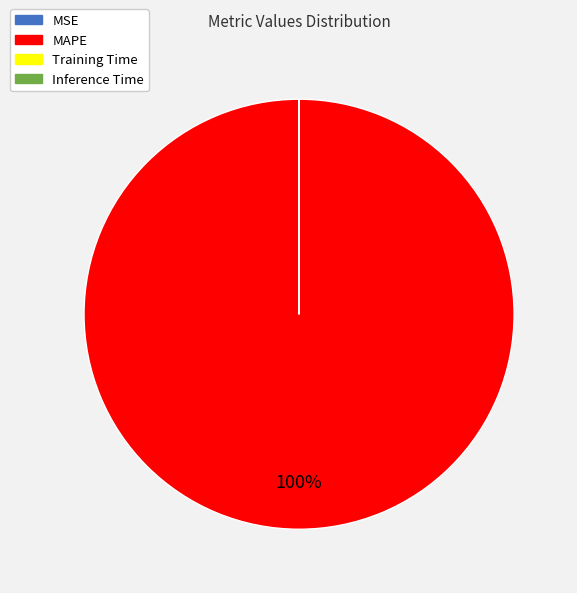

Which category has the biggest portion of the pie?

MAPE